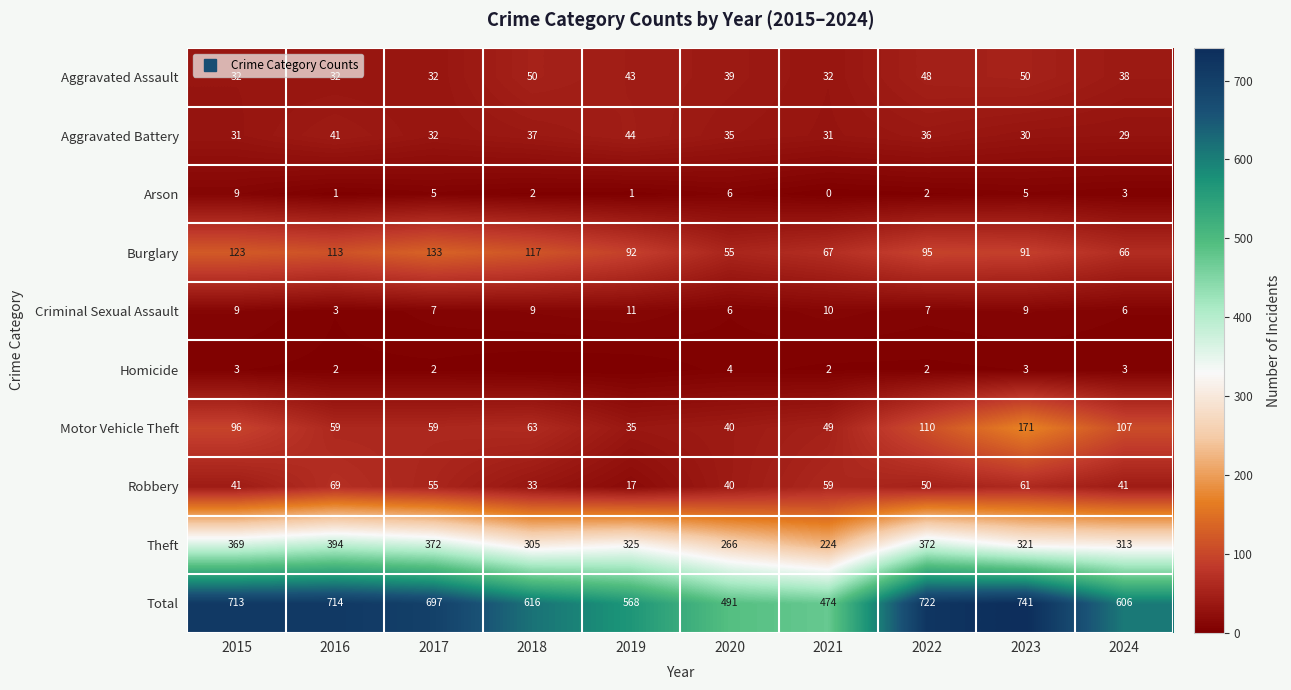

Between 2020 and 2022, which is larger?

2022